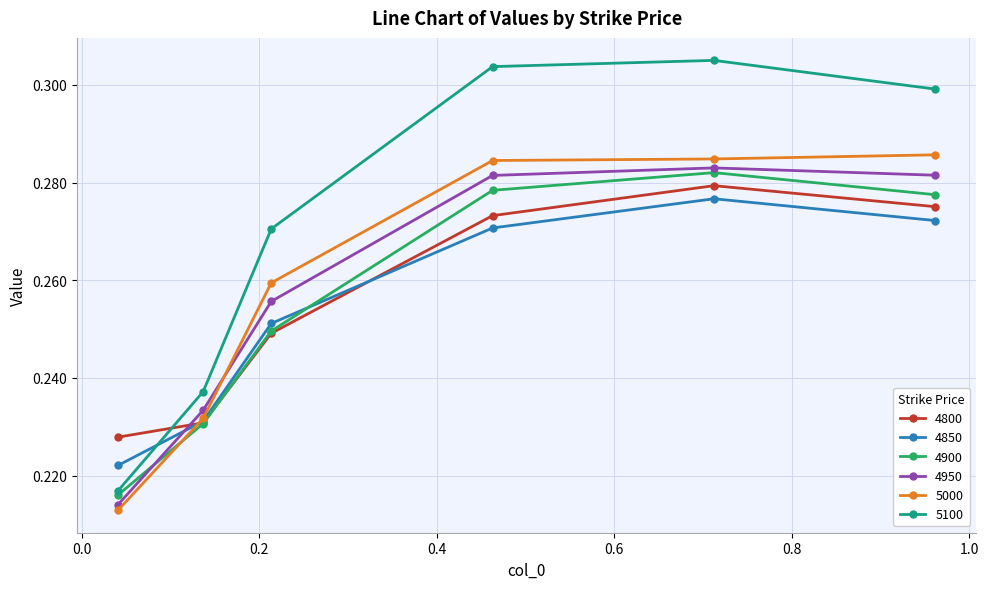

Which series has the widest spread of values?

5100